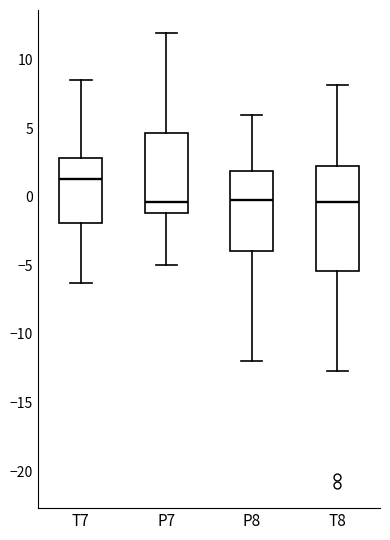

Reading left to right, read every box against the y-axis: the position of its median line, the range the box covers, and the ends of its whiskers. The values are not printed on the chart, so give them approximately, as read against the axis.

T7: median 1.5, box -2.0 to 3.0, whiskers -6.5 to 8.5
P7: median -0.5, box -1.0 to 4.5, whiskers -5.0 to 12.0
P8: median 0.0, box -4.0 to 2.0, whiskers -12.0 to 6.0
T8: median -0.5, box -5.5 to 2.0, whiskers -12.5 to 8.0